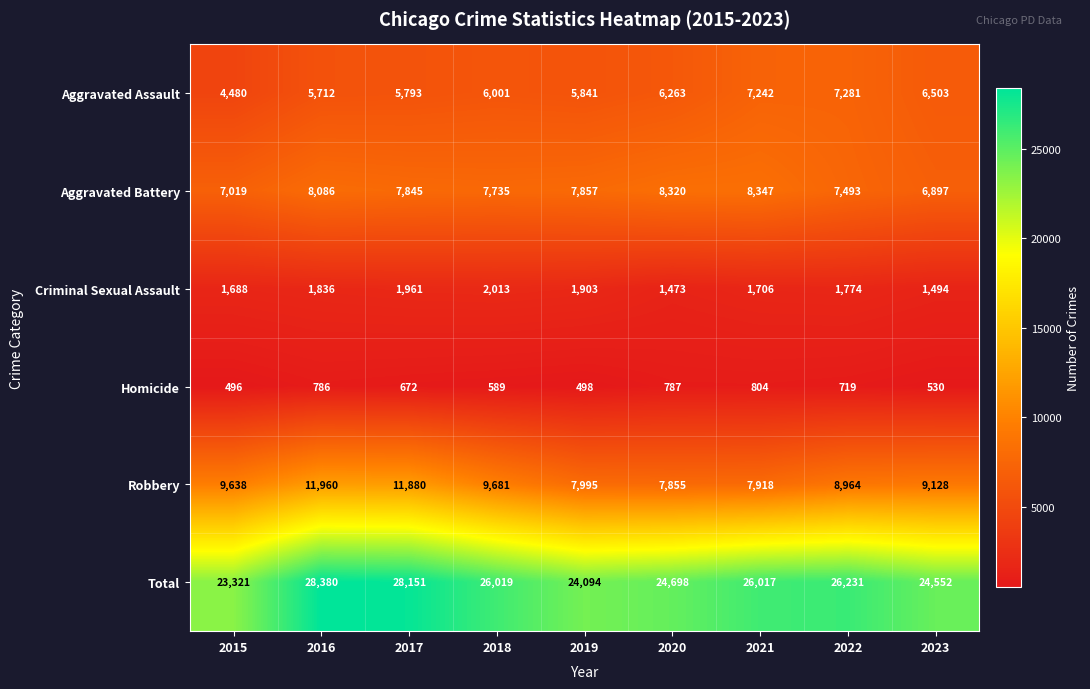

True or false: Total has a value of 28151 at 2017.

True